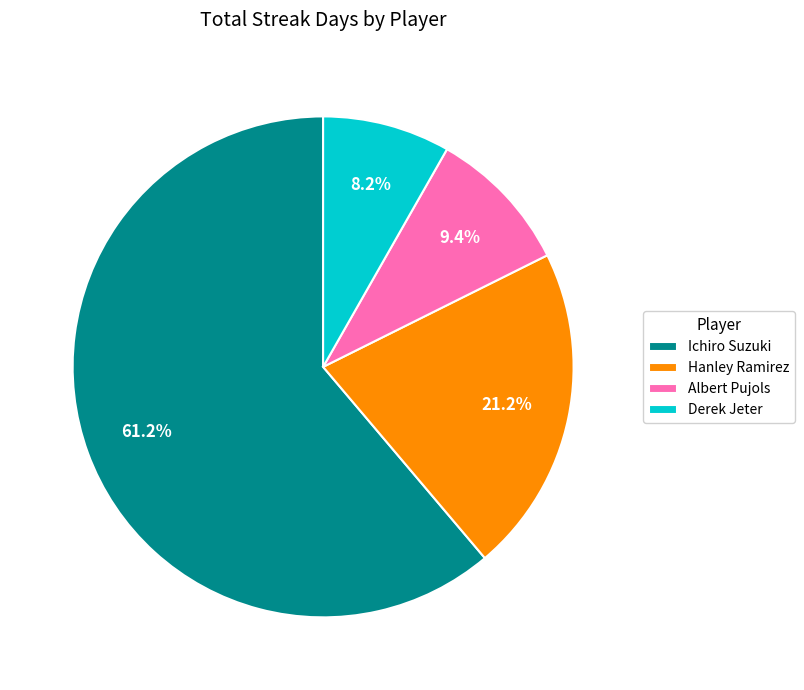

How many segments does this pie chart have?

4